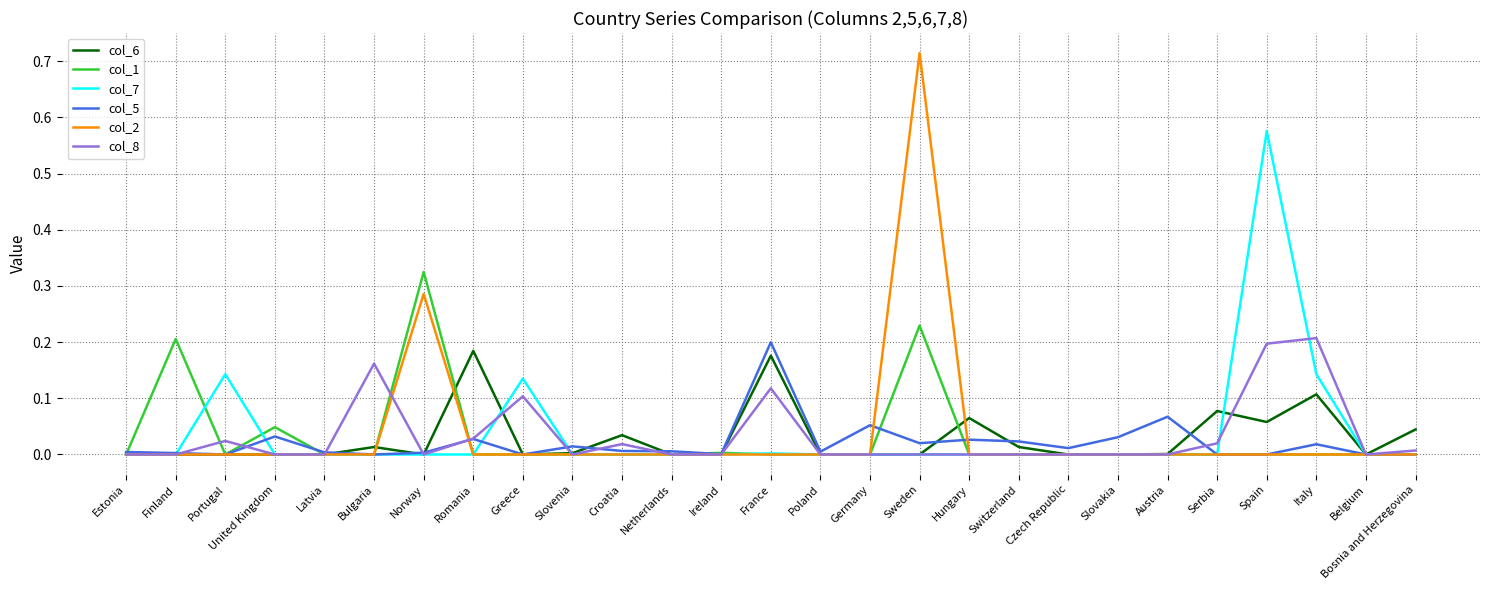

What position from the right is Romania?

20